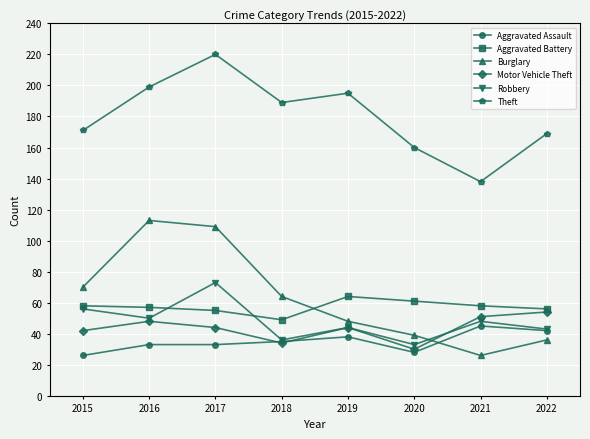

True or false: Burglary has more than 0 points higher than both neighbors.

True